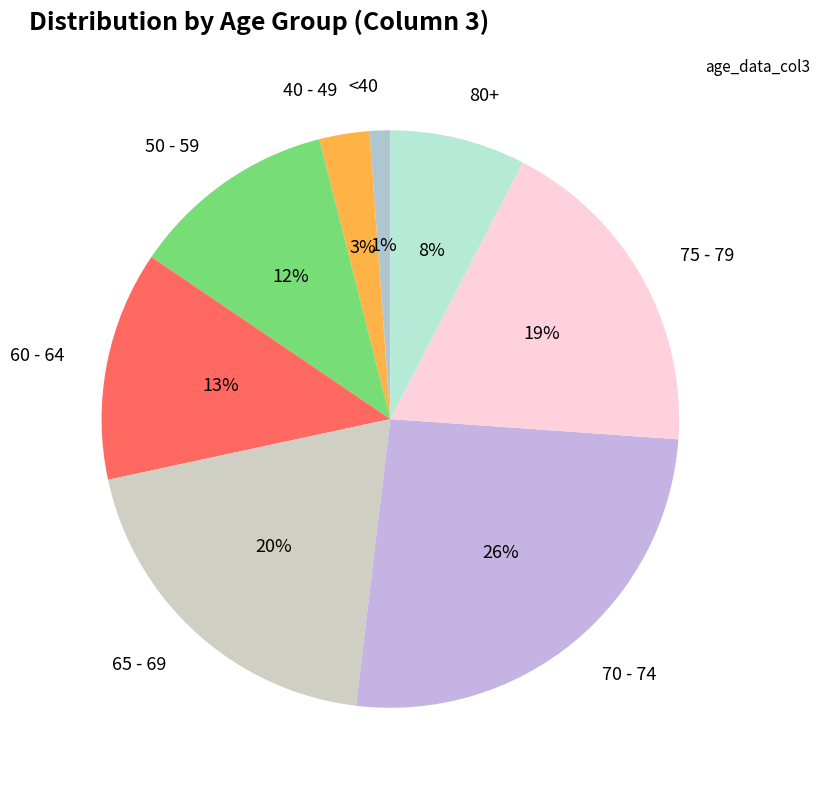

Which category has the smallest portion of the pie?

<40